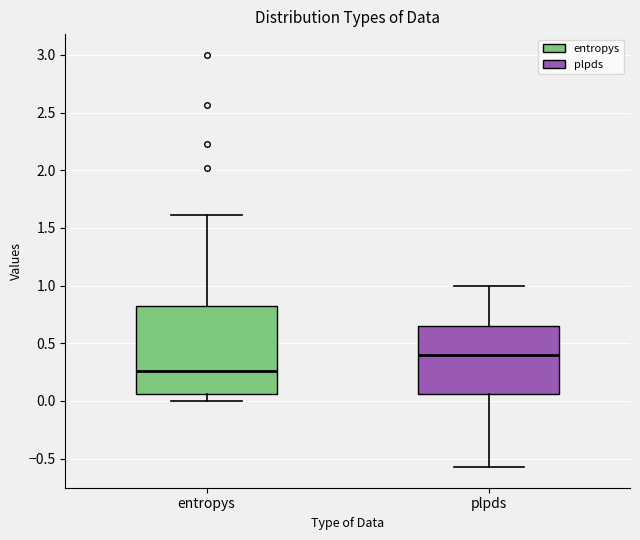

Reading left to right, read every box against the y-axis: the position of its median line, the range the box covers, and the ends of its whiskers. The values are not printed on the chart, so give them approximately, as read against the axis.

entropys: median 0.25, box 0.05 to 0.80, whiskers 0.00 to 1.60
plpds: median 0.40, box 0.05 to 0.65, whiskers -0.55 to 1.00